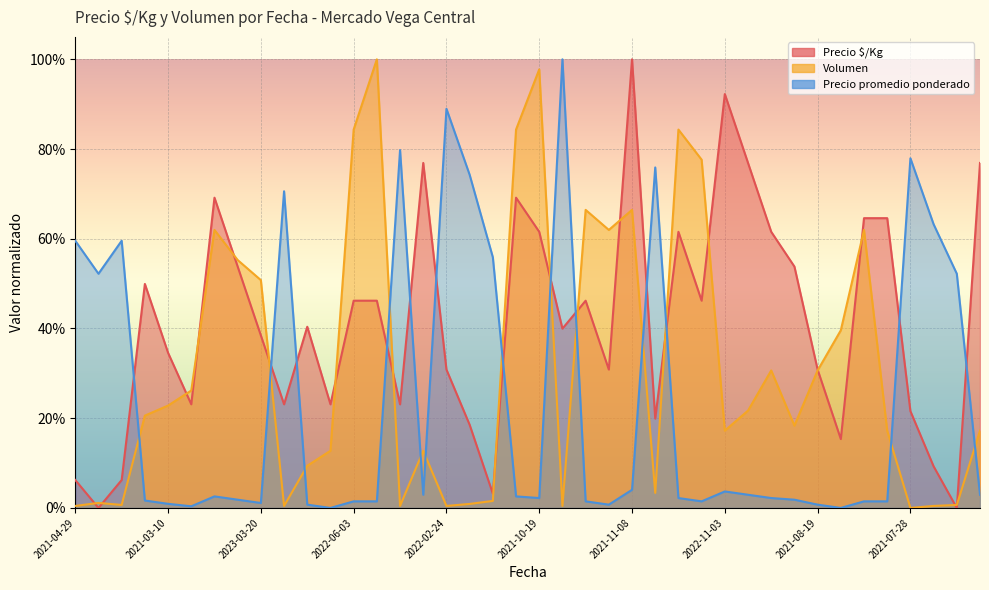

What are all the series names shown in the legend?

Precio $/Kg, Volumen, Precio promedio ponderado